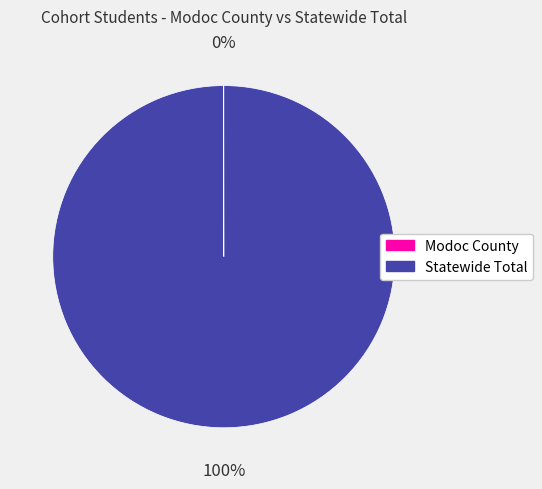

Does any single category account for the majority?

Yes